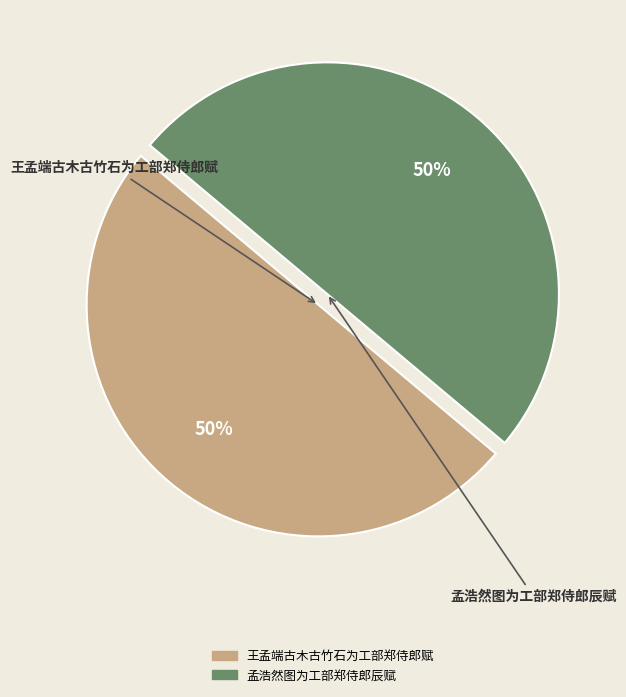

True or false: 孟浩然图为工部郑侍郎辰赋 accounts for 59% of the total.

False